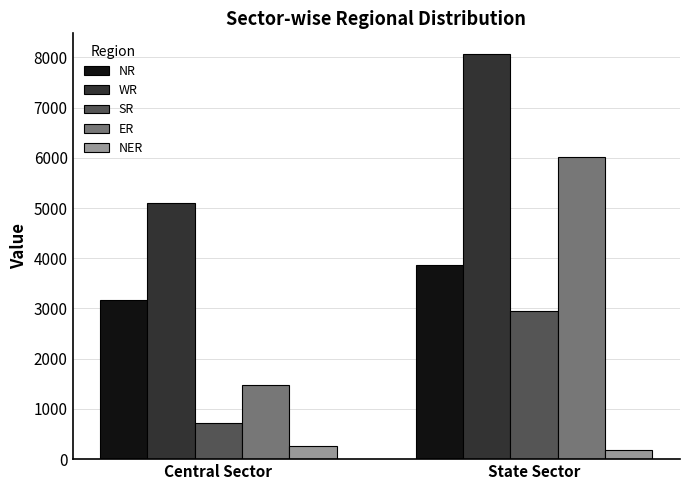

What value does the NER series have at State Sector?

179